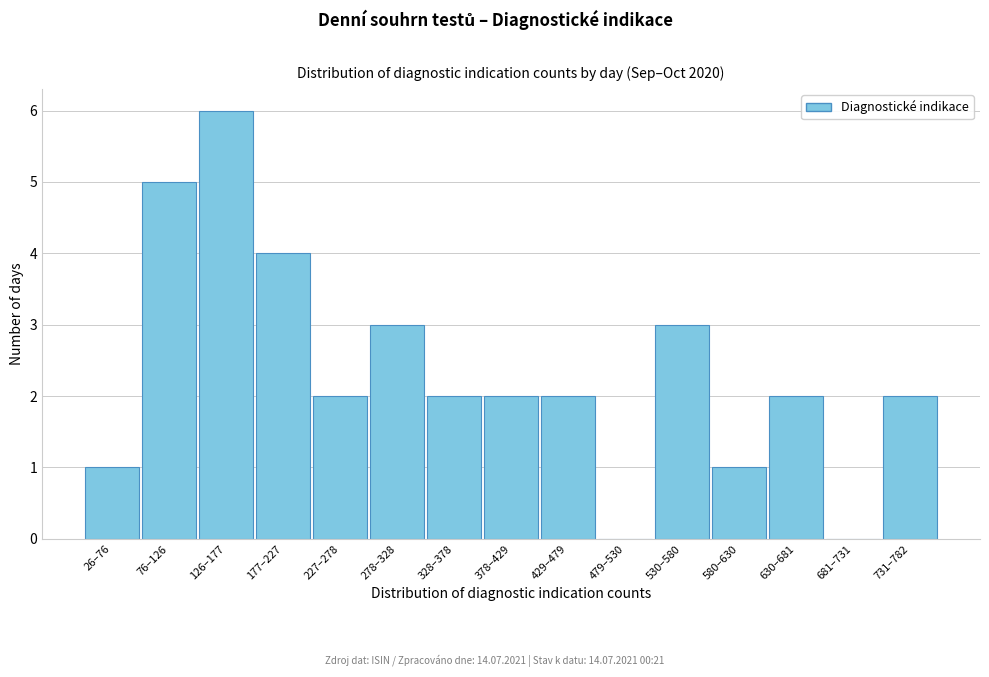

Reading left to right, extract all data points from this chart.

26–76=1	76–126=5	126–177=6	177–227=4	227–278=2	278–328=3	328–378=2	378–429=2	429–479=2	479–530=0	530–580=3	580–630=1	630–681=2	681–731=0	731–782=2